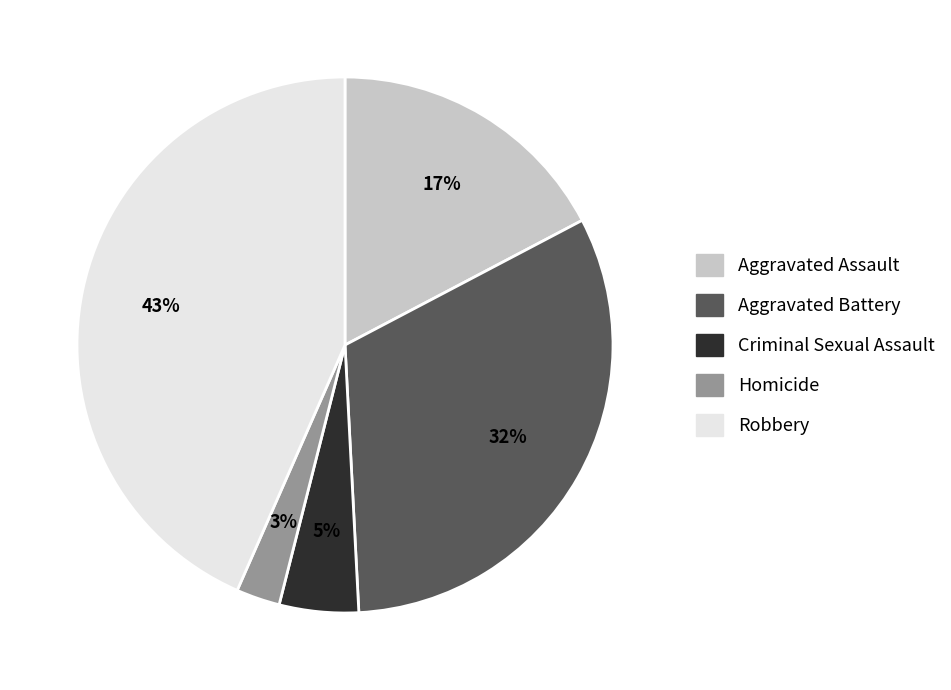

Does any single category account for the majority?

No